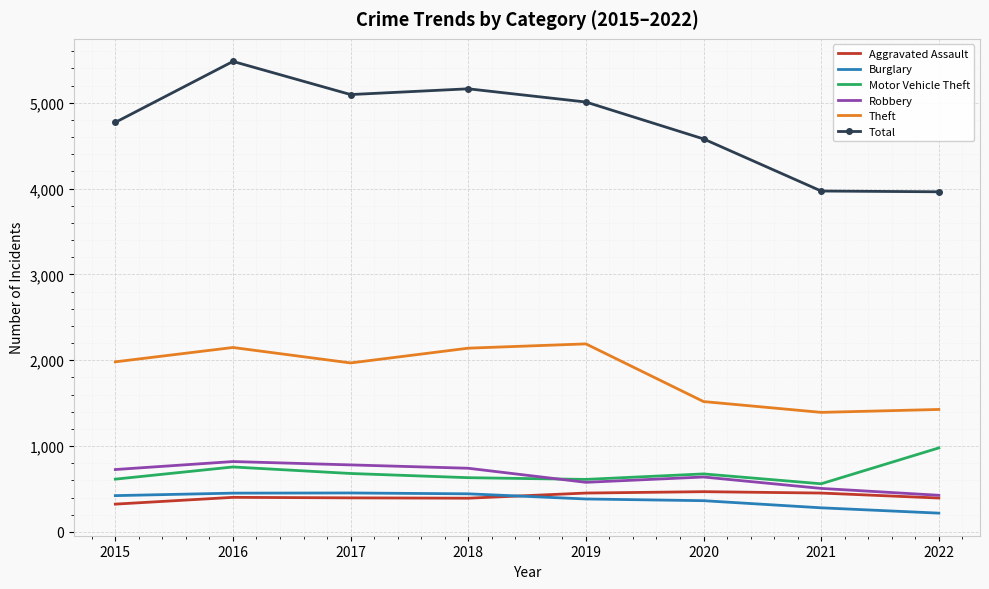

What value does the Total series have at 2021?

3971